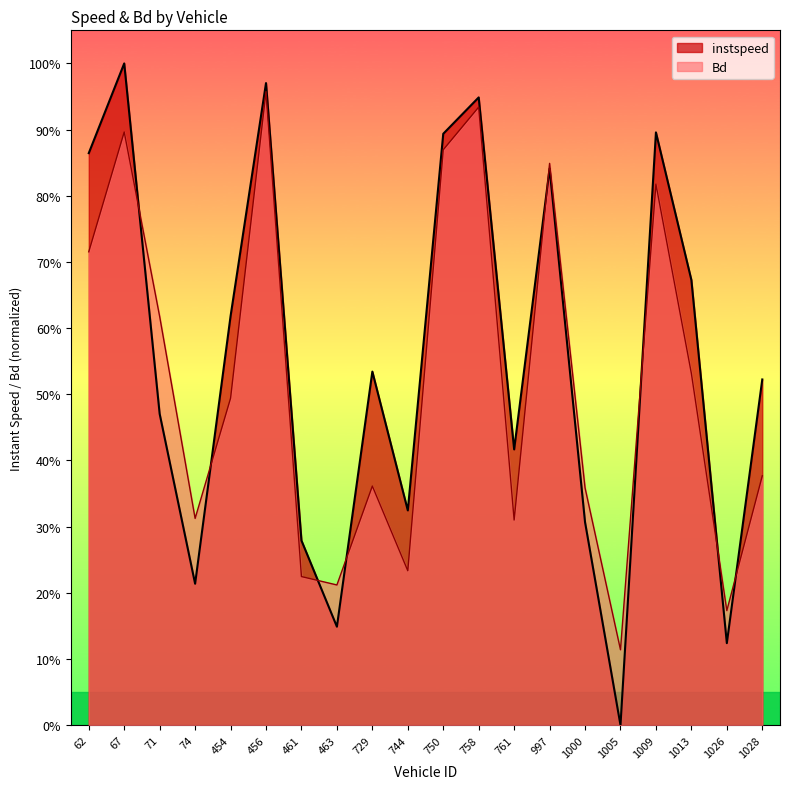

What is the difference between the highest and lowest values at 744?

0.1